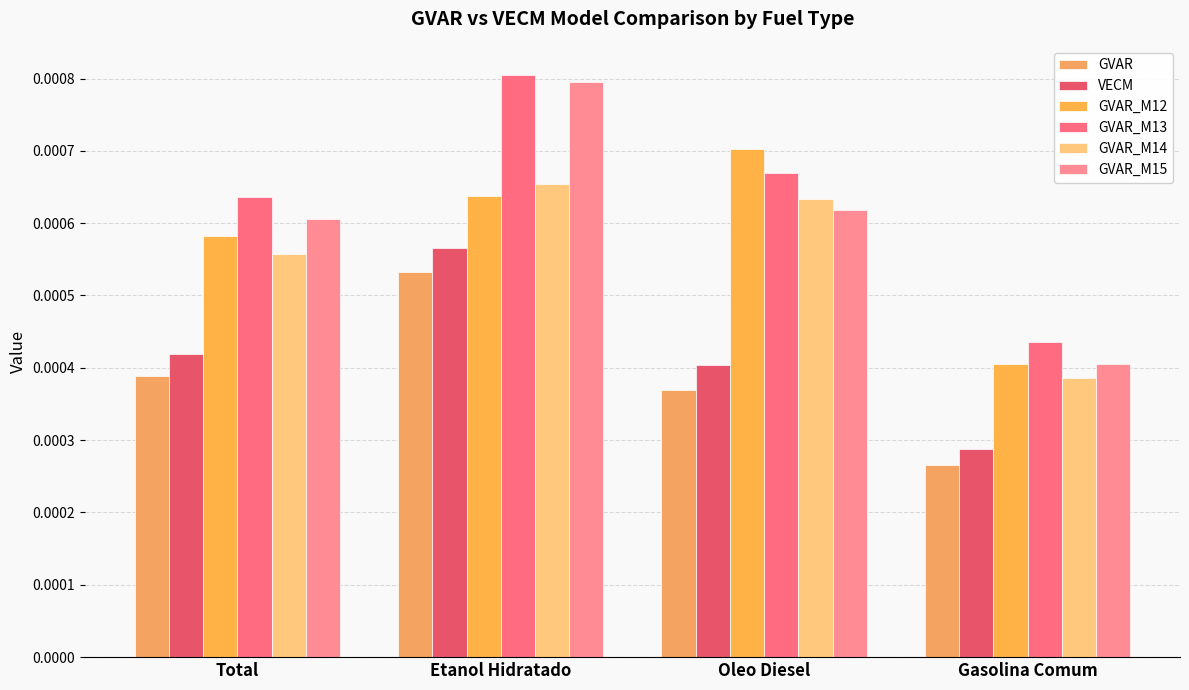

Is it true that GVAR_M12 equals 0.0 at Total?

True